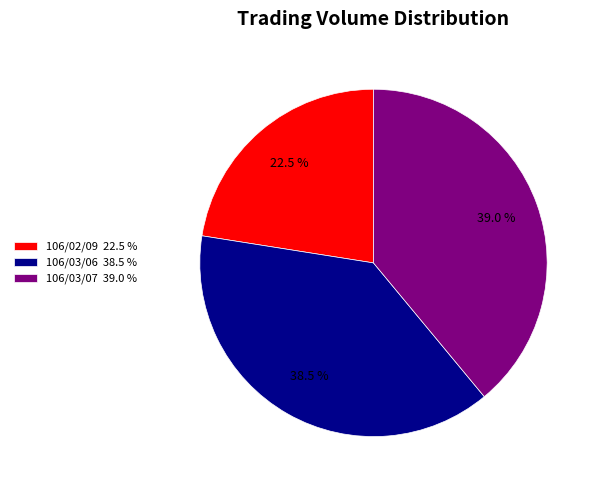

How much of the chart is everything except 106/02/09 22.5 %?

77.5%